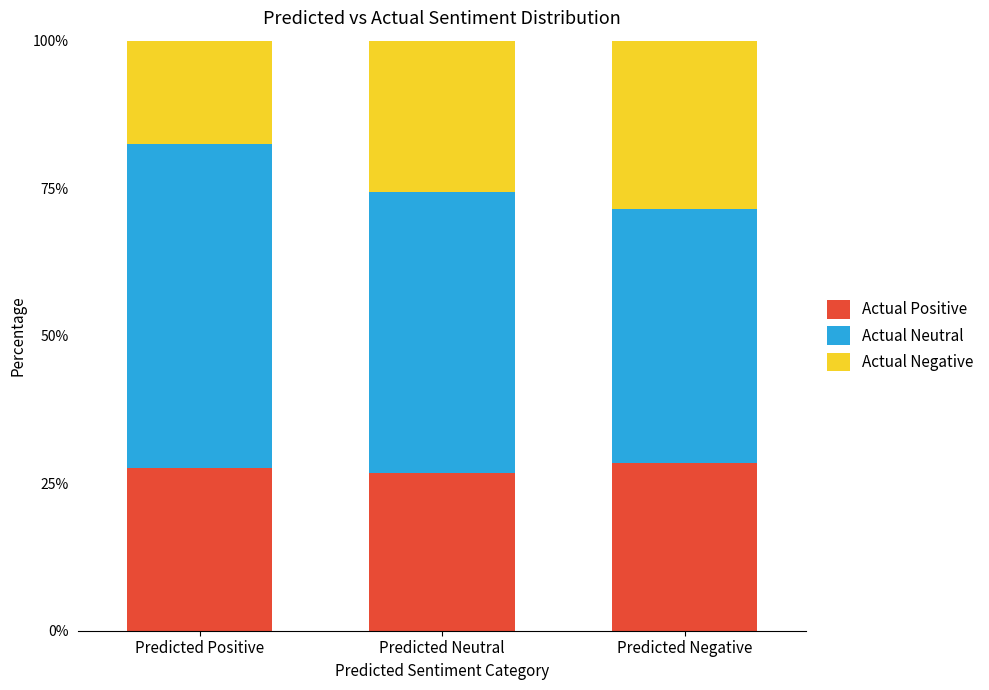

What is the average value of the Actual Positive series?

27.6